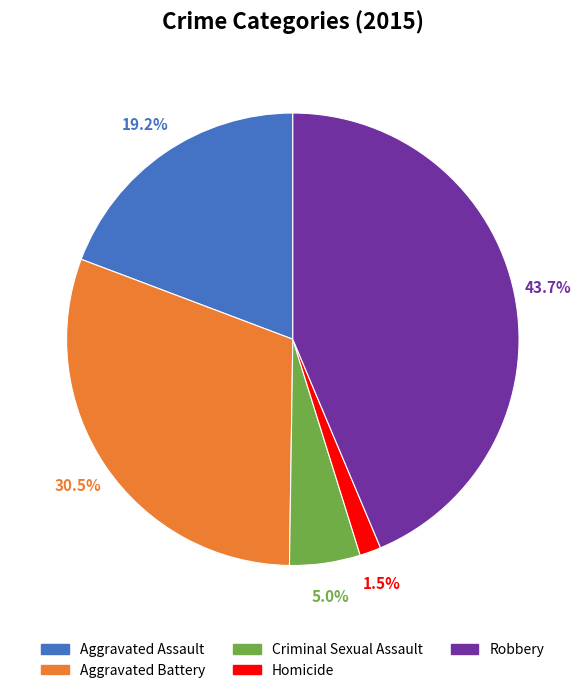

What portion of the pie excludes Robbery?

56.3%